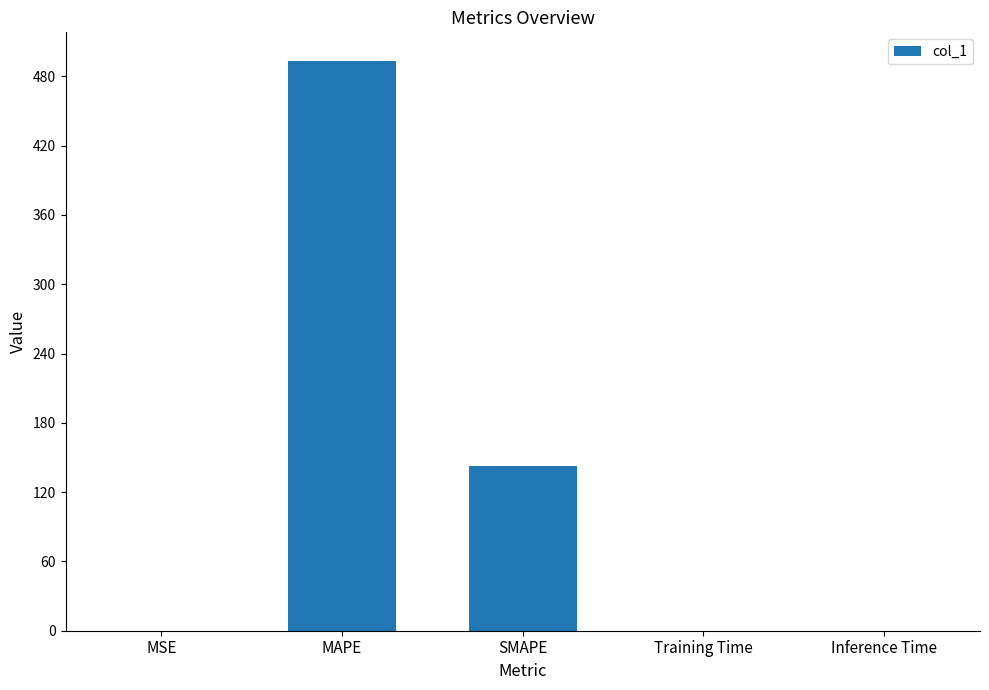

What is the sum of the values at MAPE and SMAPE?

635.8